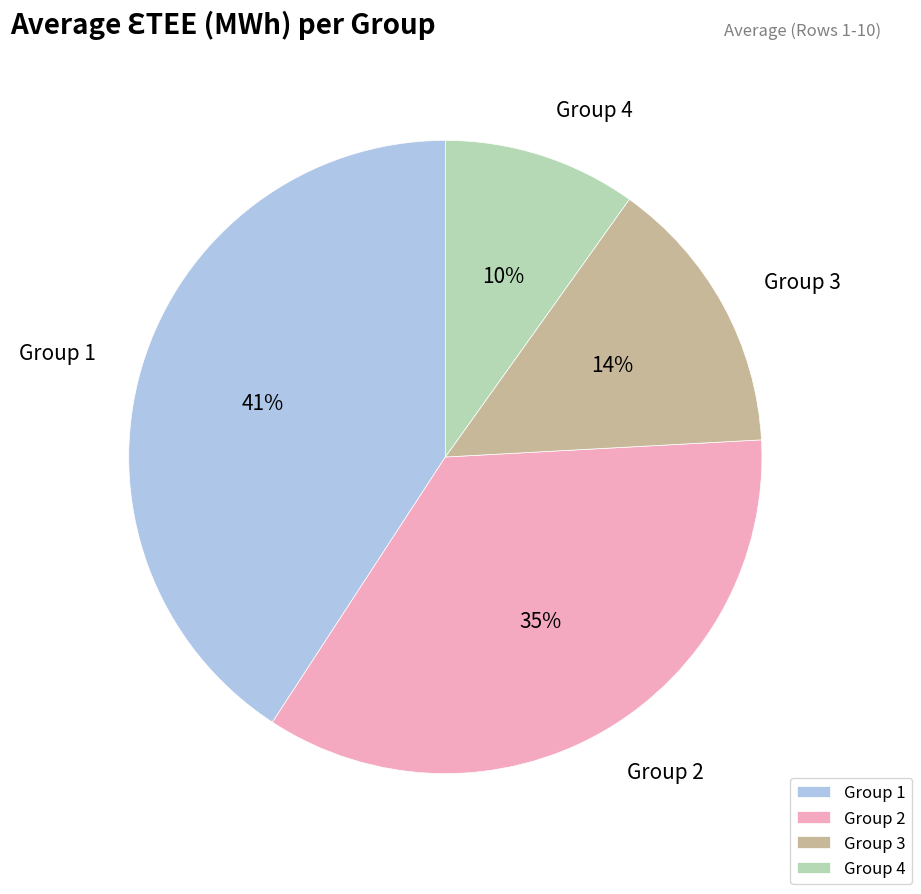

To the nearest percent, what is the difference between the Group 1 and Group 3 slice percentages?

27%